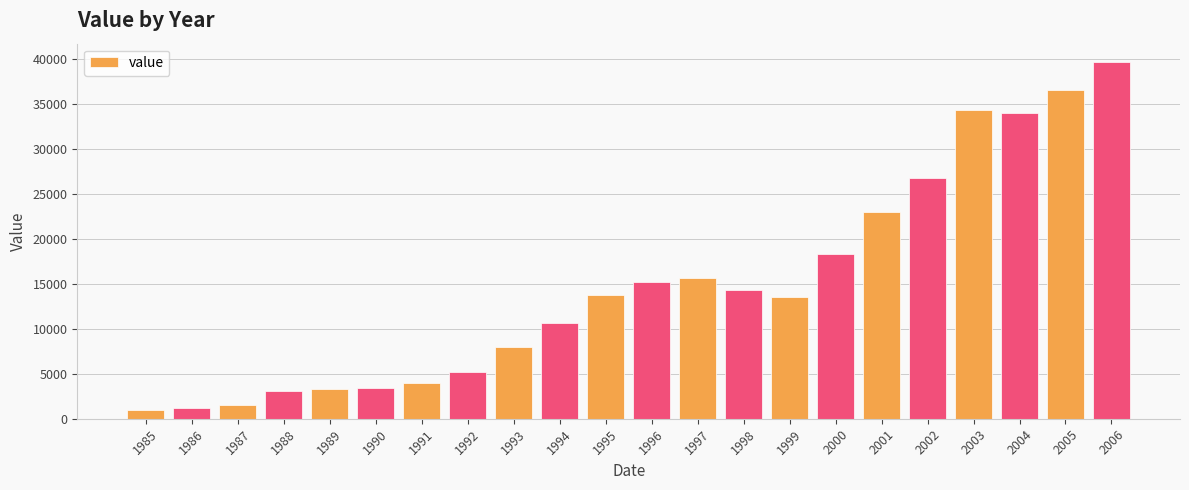

What is the change in value from 1986 to 2002?

+25597.0